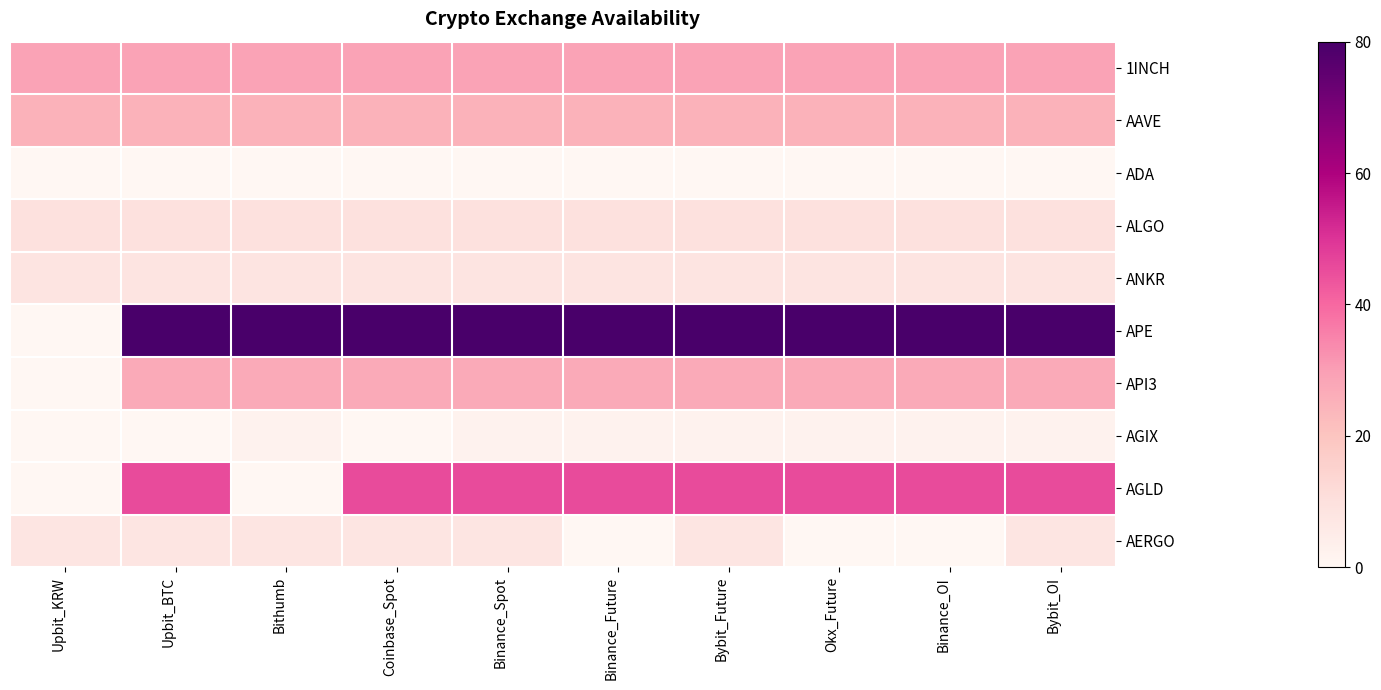

Which category has the lowest value across all series?

Upbit_KRW